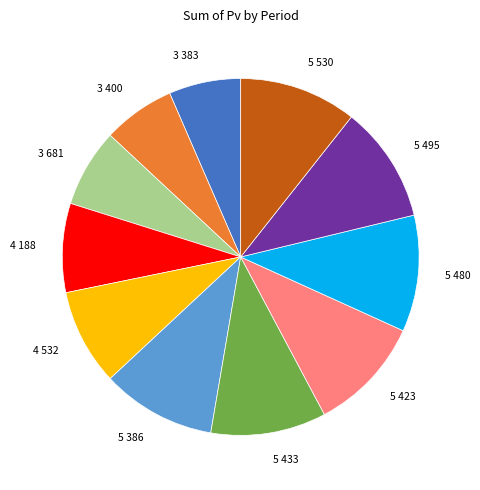

True or false: 5 495 accounts for 11% of the total.

True